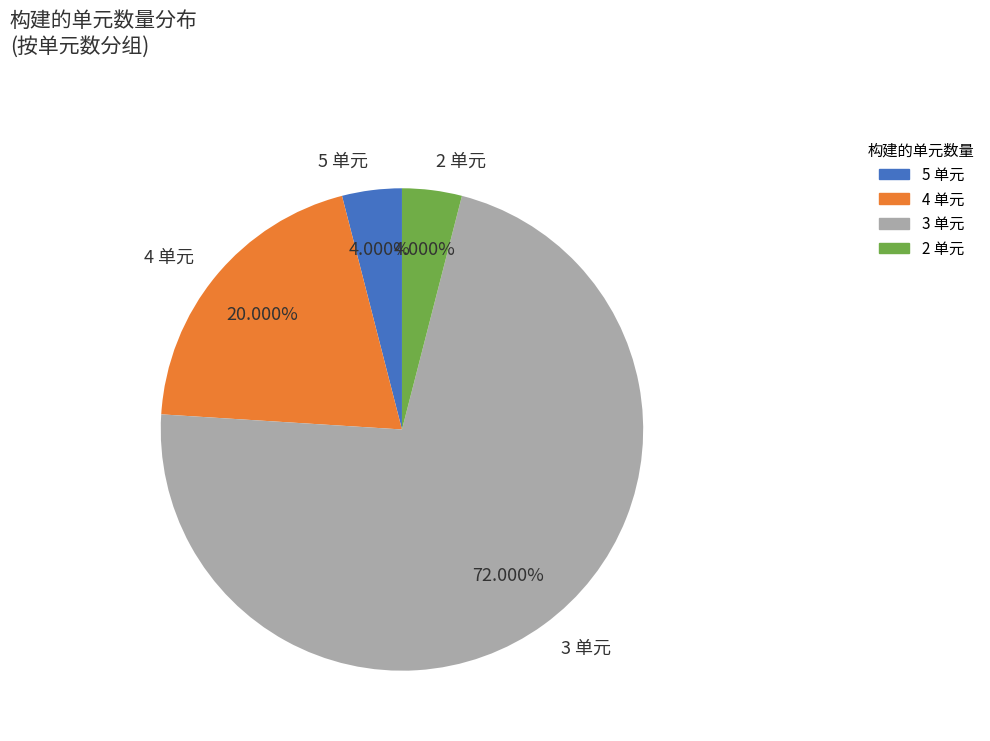

Does any single category account for the majority?

Yes